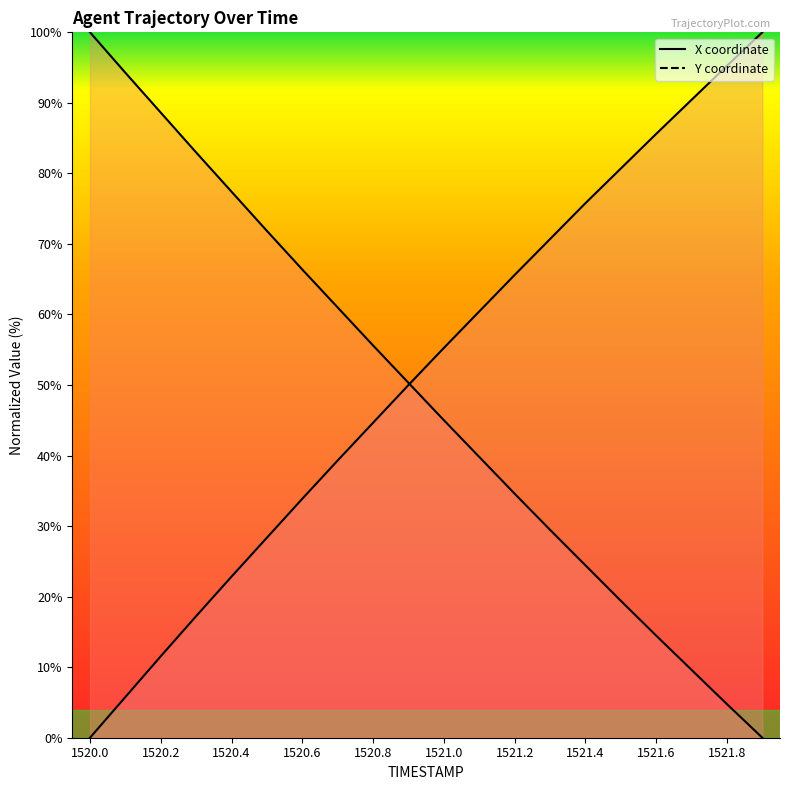

Read the Y value at 1521.0.

55.3